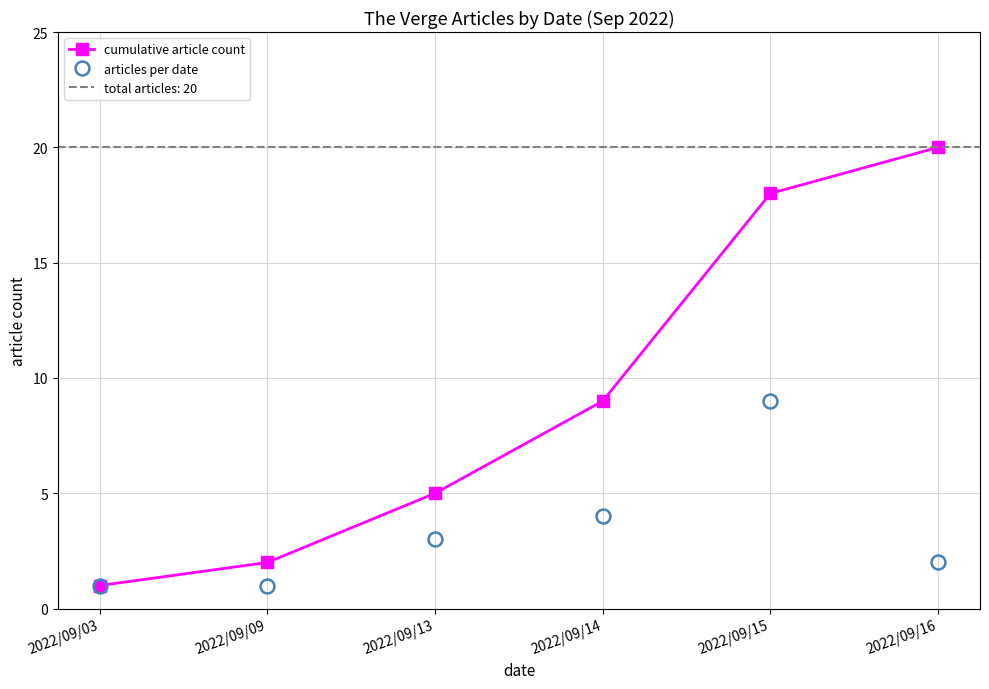

How many interior local peaks does the articles per date series have?

1